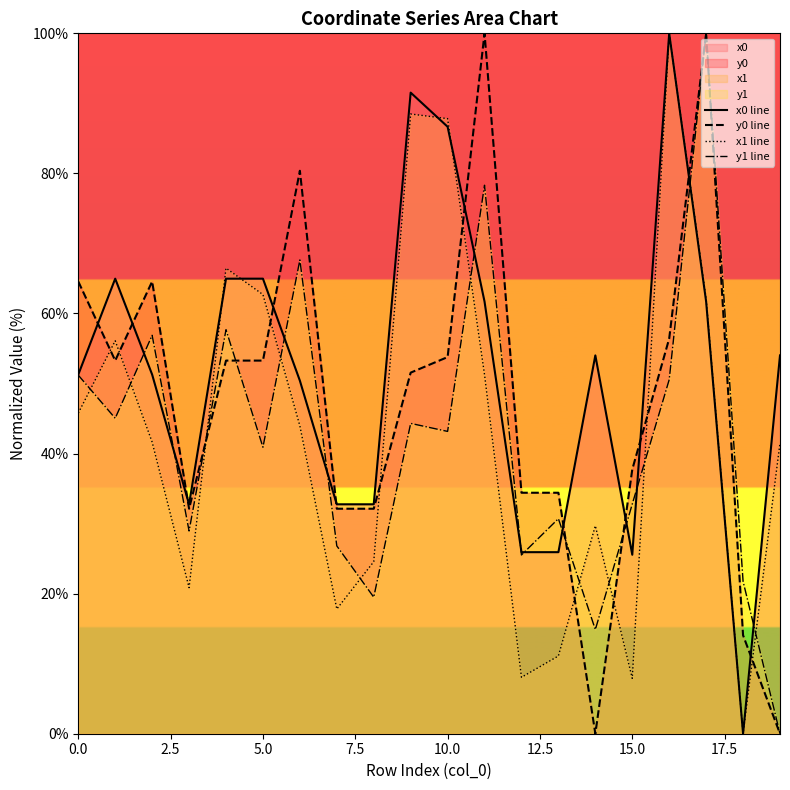

What position from the left is 14?

15